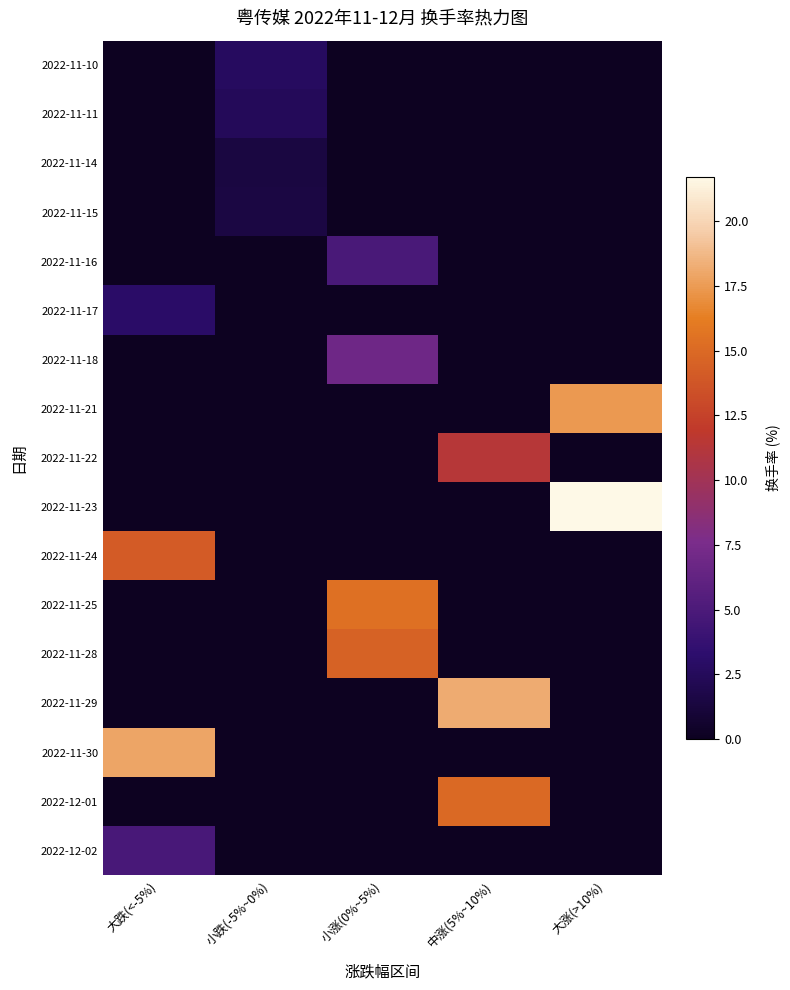

What is the maximum value shown in the chart?

21.7